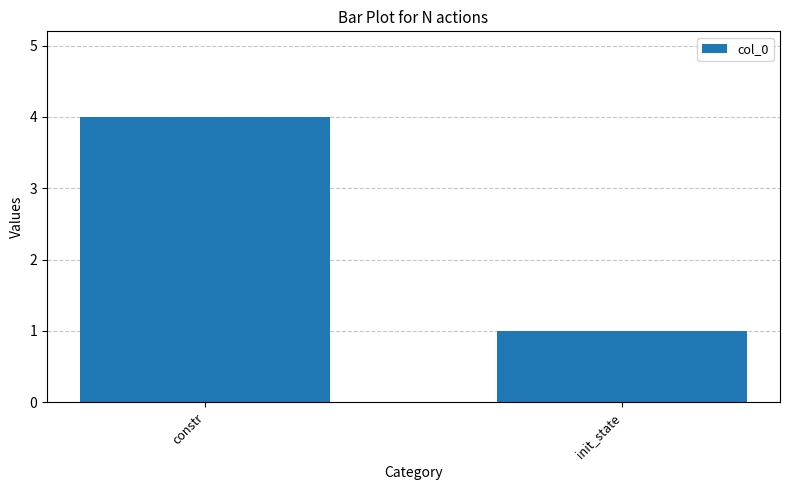

Which has a higher value, constr or init_state?

constr